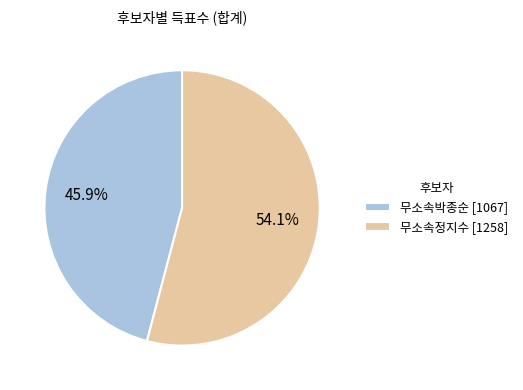

Rank the categories by value from lowest to highest.

무소속박종순, 무소속정지수